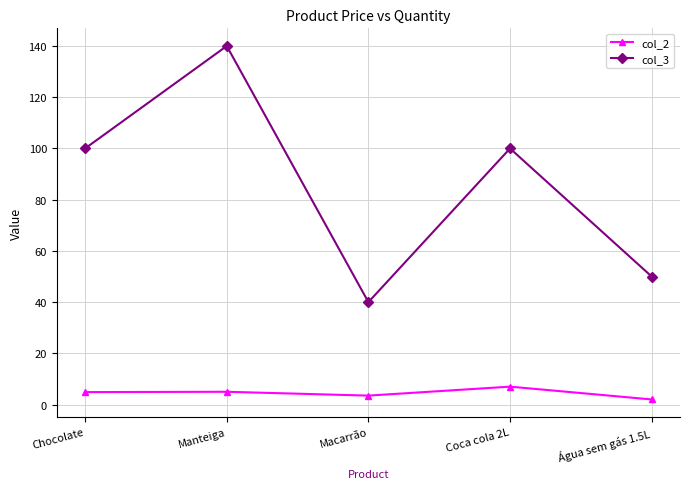

What is the minimum value for col_3?

40.0